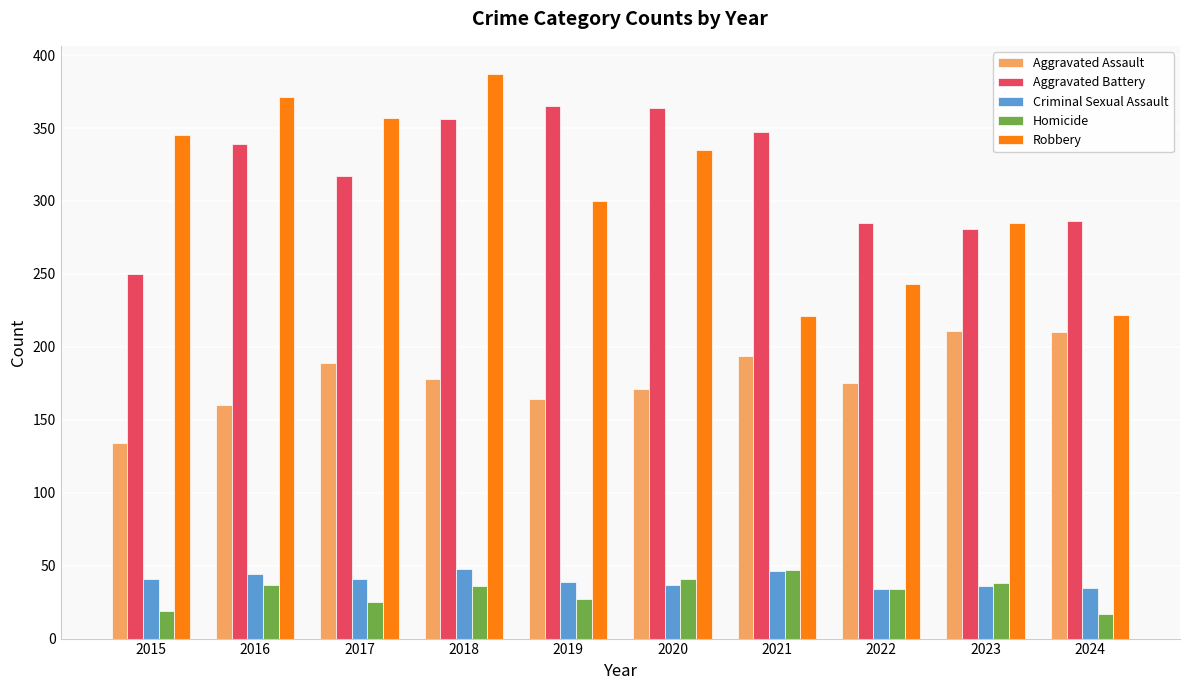

What is the minimum value shown in the chart?

17